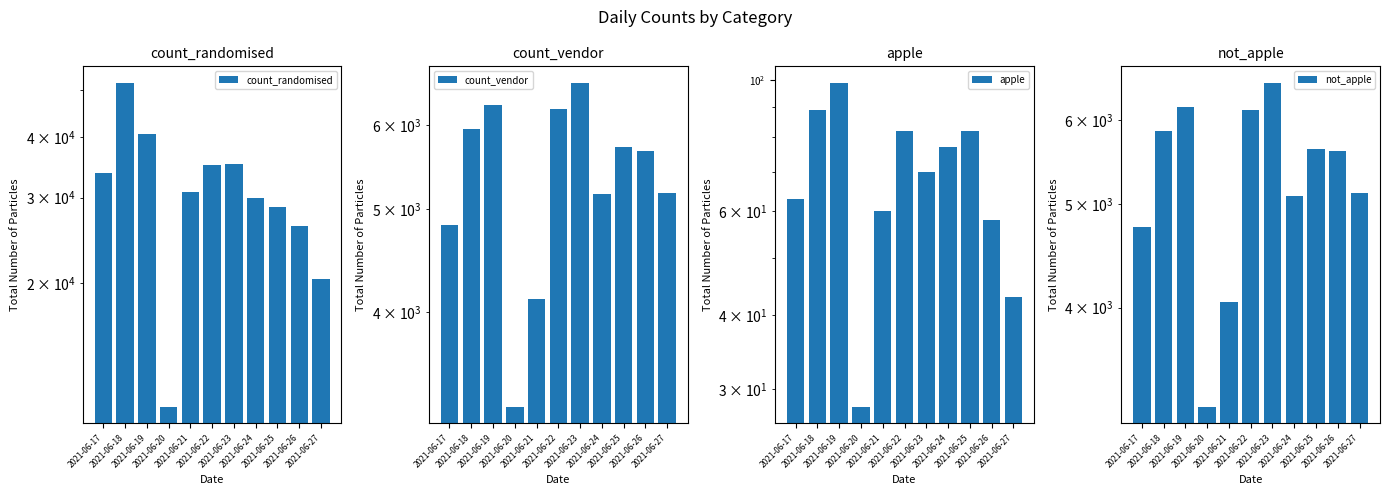

How many bars are there in total?

44